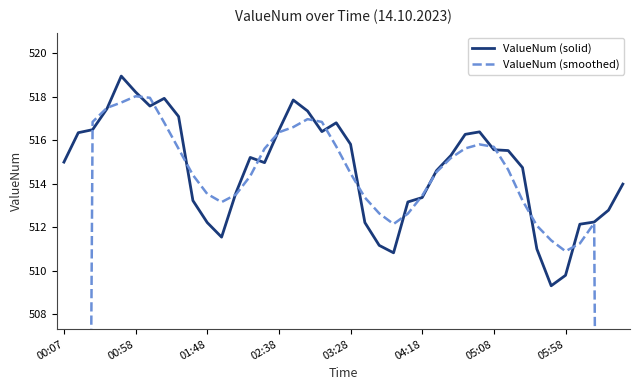

Does the chart have visible grid lines?

No